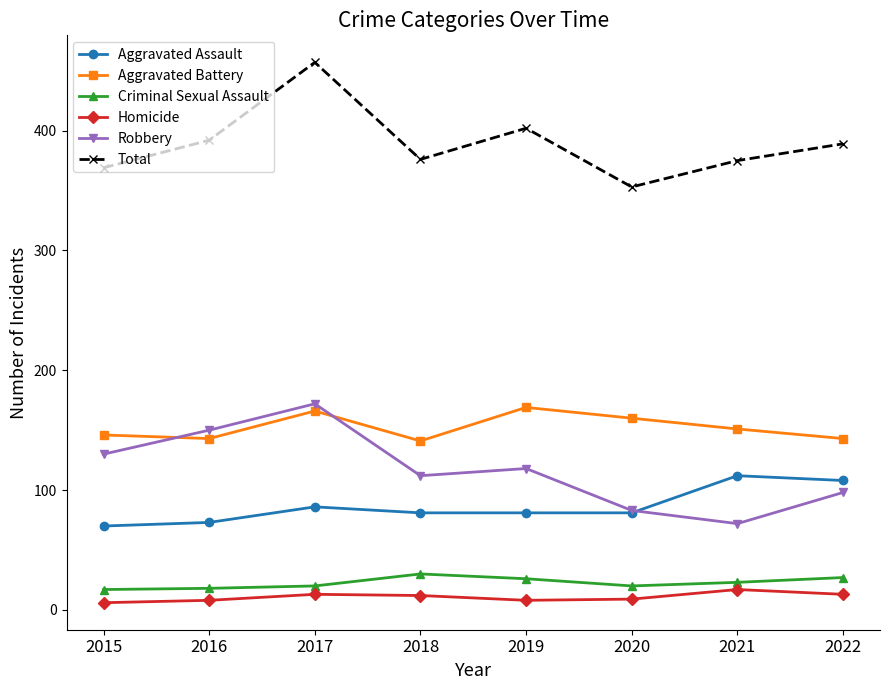

The value of Aggravated Battery at 2020 is 85. True or false?

False